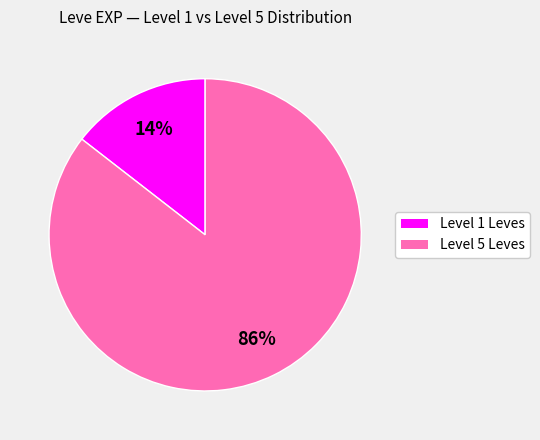

To the nearest percent, what is the average slice percentage?

50%